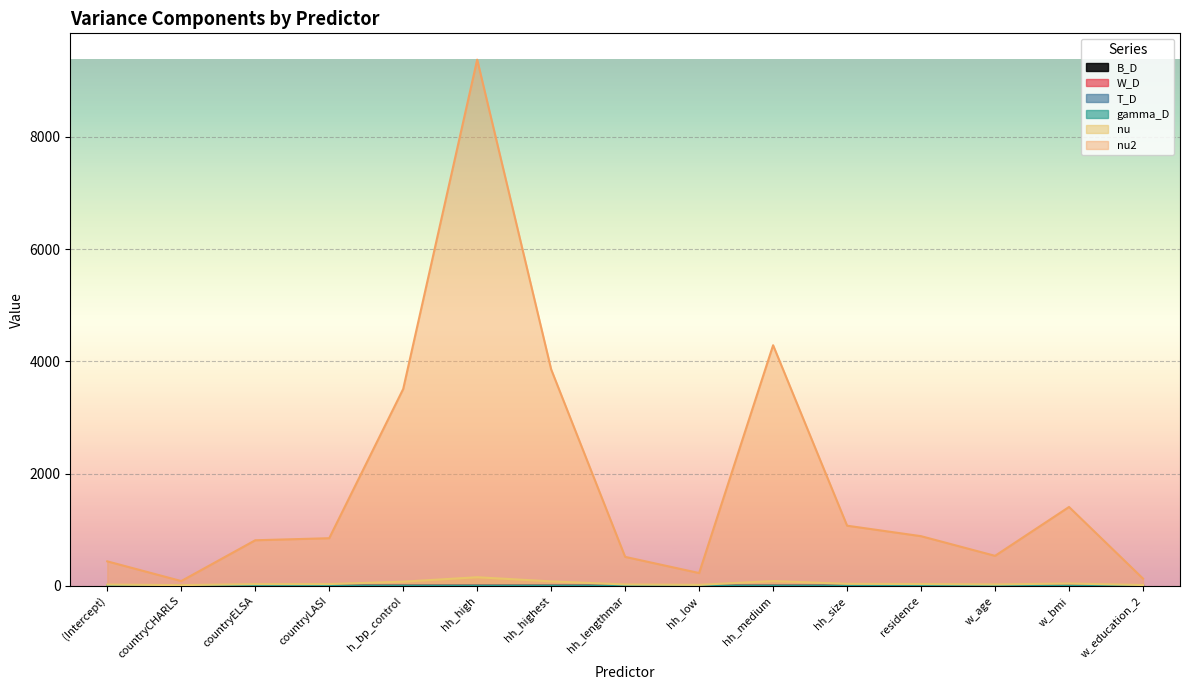

What is the label of the 5th point from the left?

h_bp_control